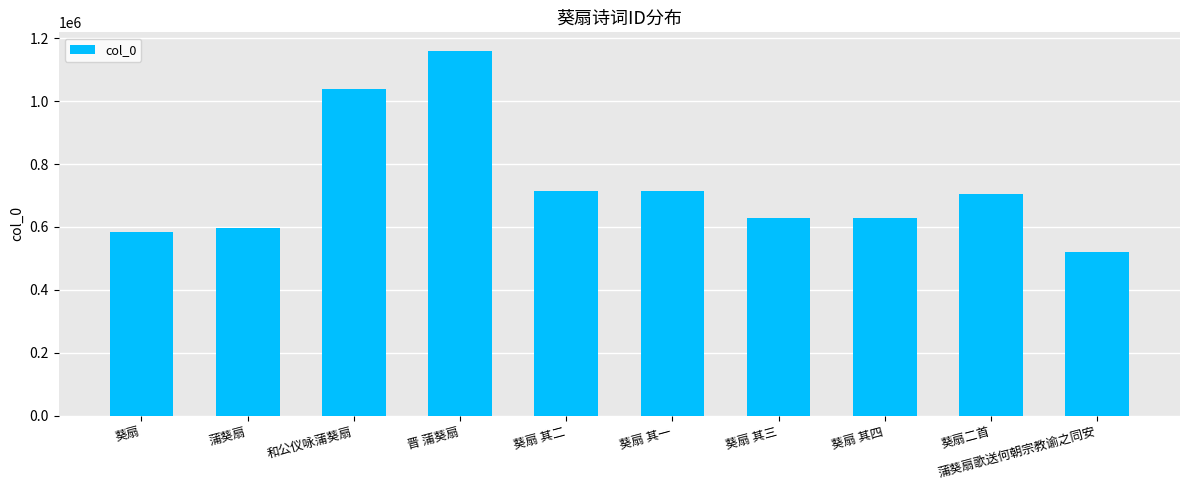

How many values are below 703655?

5